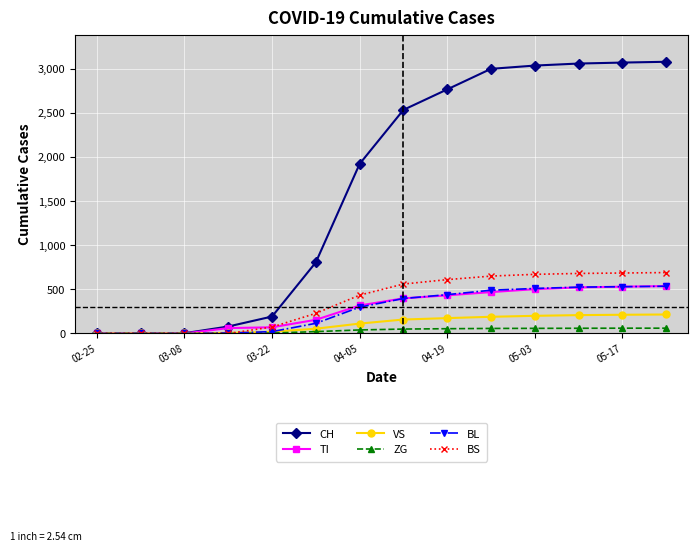

Which series has the largest total across all categories?

CH